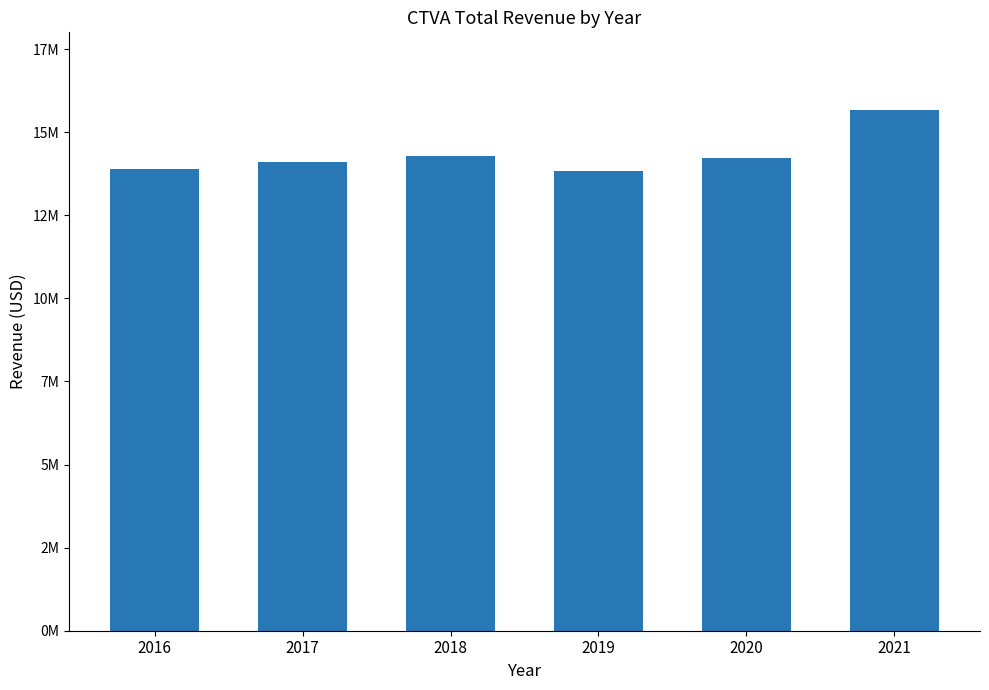

What is the maximum value shown in the chart?

15655000